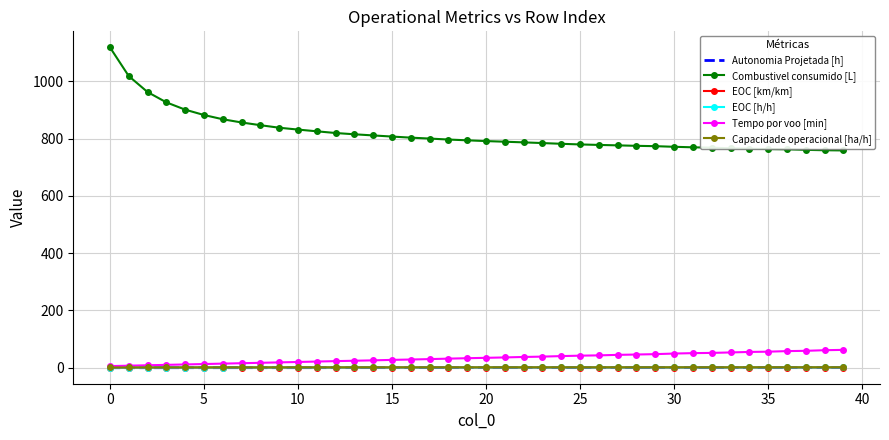

Which series has the widest spread of values?

Combustivel consumido [L]